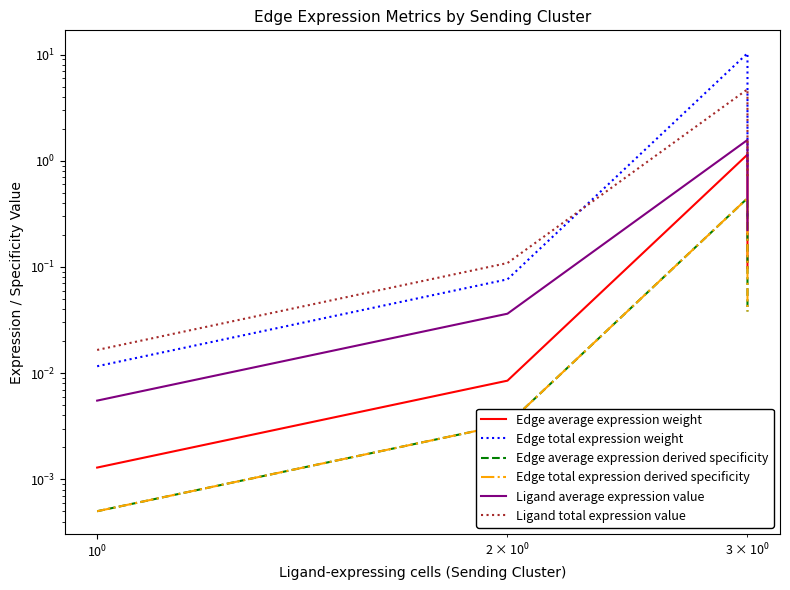

True or false: Ligand average expression value has more than 0 points higher than both neighbors.

True